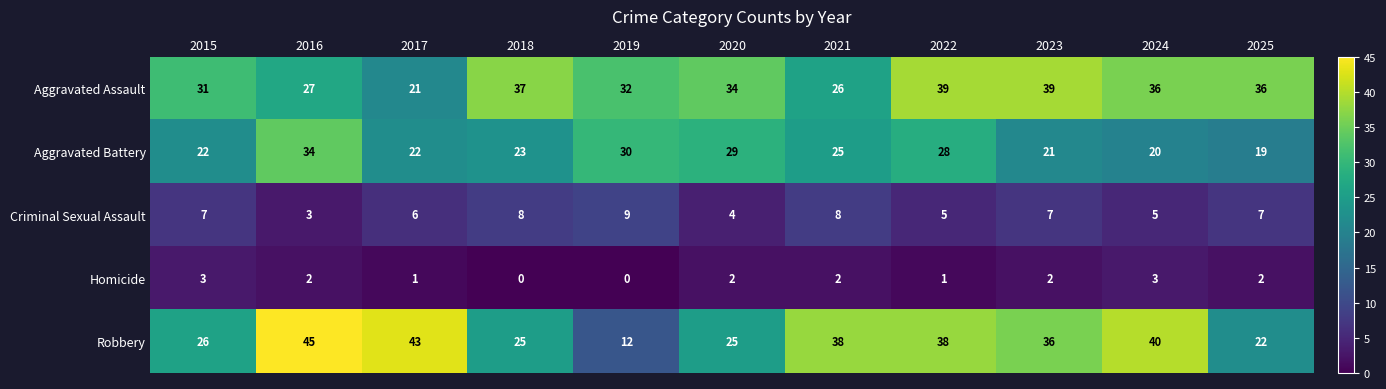

The value of Criminal Sexual Assault at 2018 is 14. True or false?

False